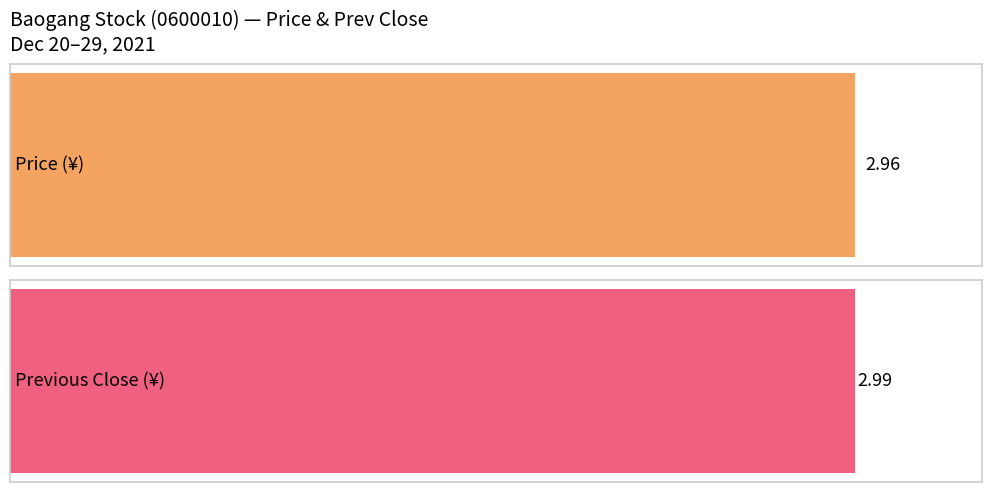

Which series has the largest range (max minus min)?

price